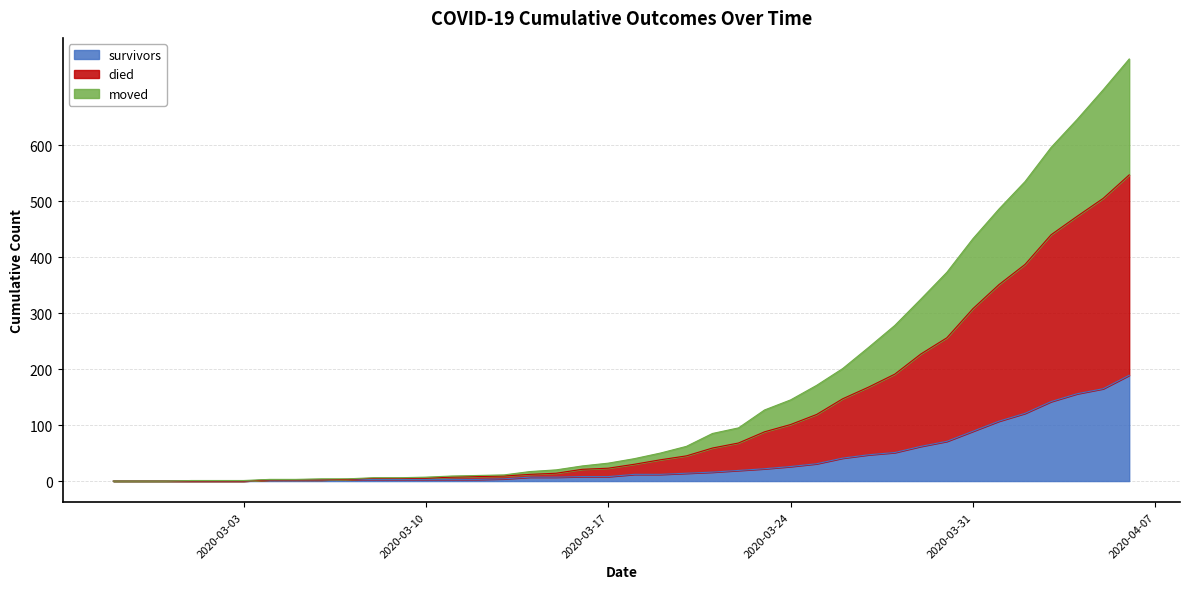

True or false: died and survivors intersect in this chart.

False